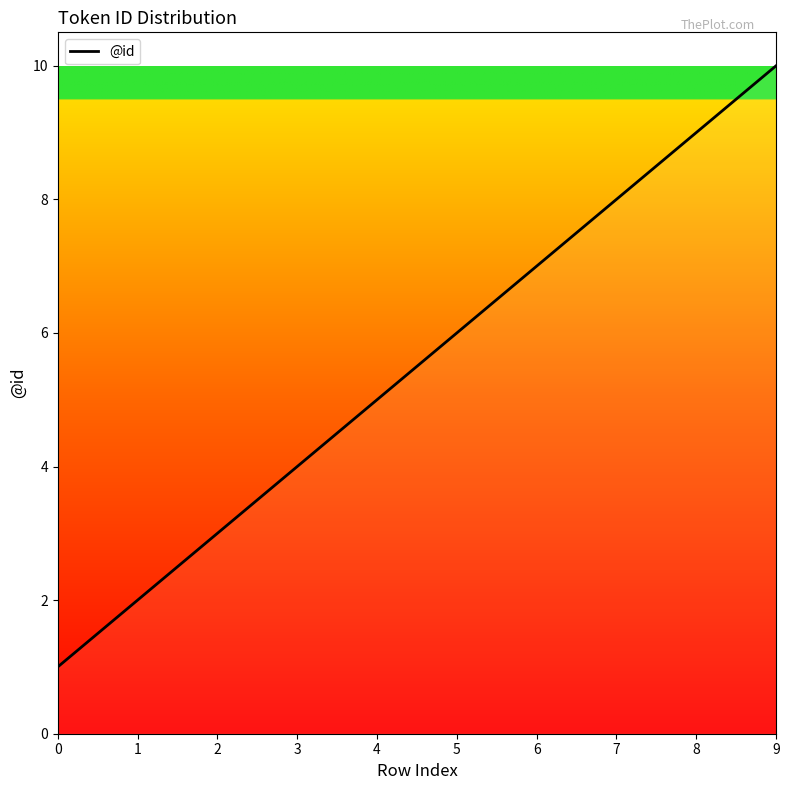

Reading left to right, list all the values displayed in this chart.

1	2	3	4	5	6	7	8	9	10